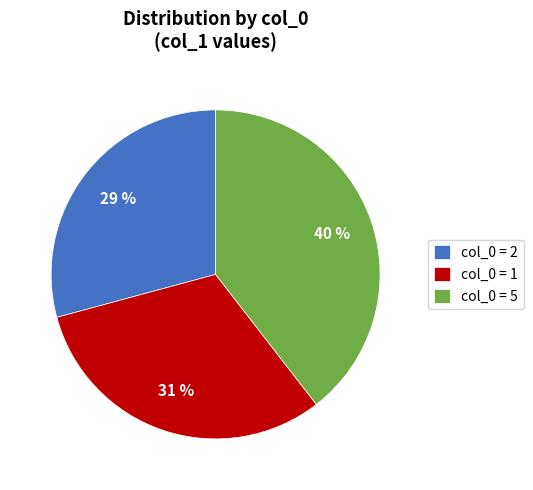

The col_0 = 2 slice represents 29% of the pie. True or false?

True